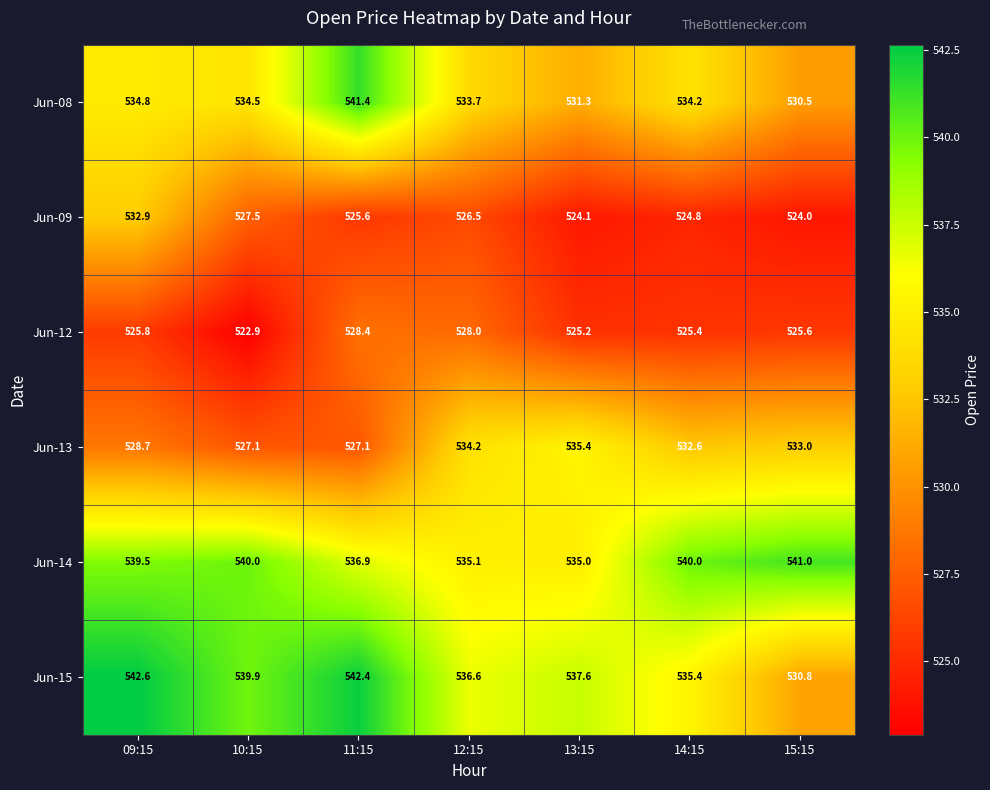

Which series has the largest total across all categories?

Jun-14